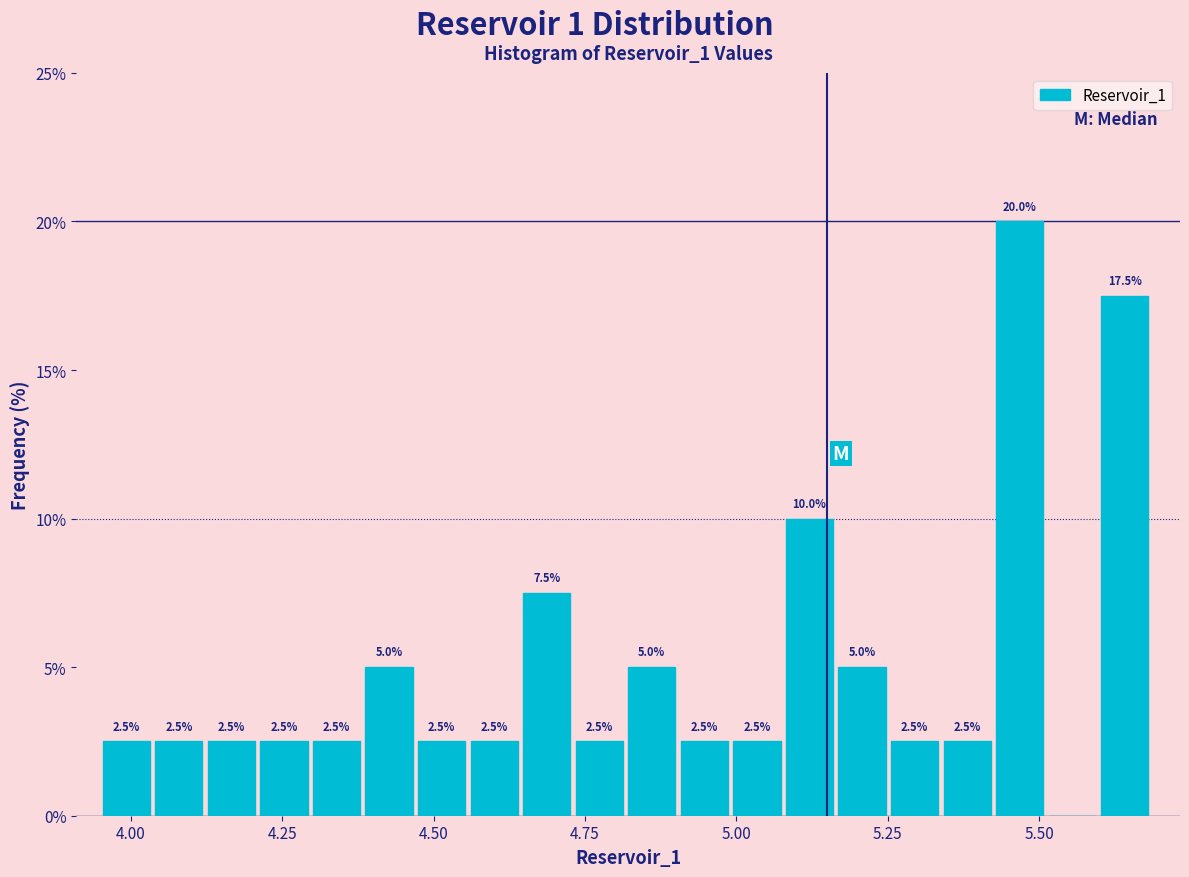

Read against the x-axis, roughly where is the centre of the tallest bar?

5.45